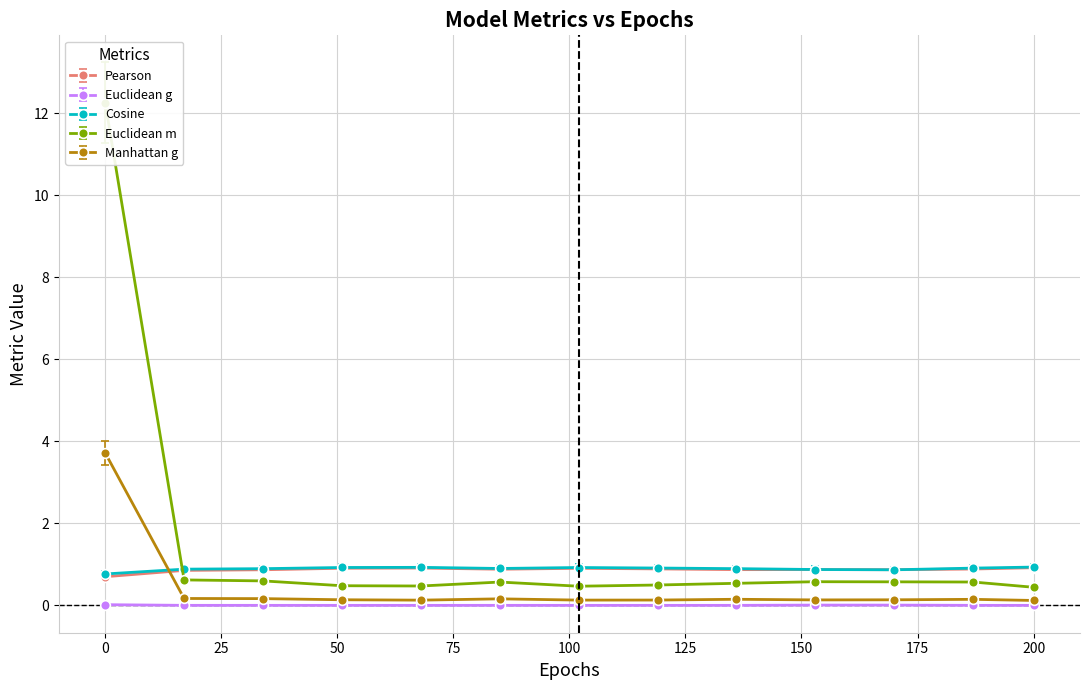

What is the difference between the highest and lowest values at 0?

12.2